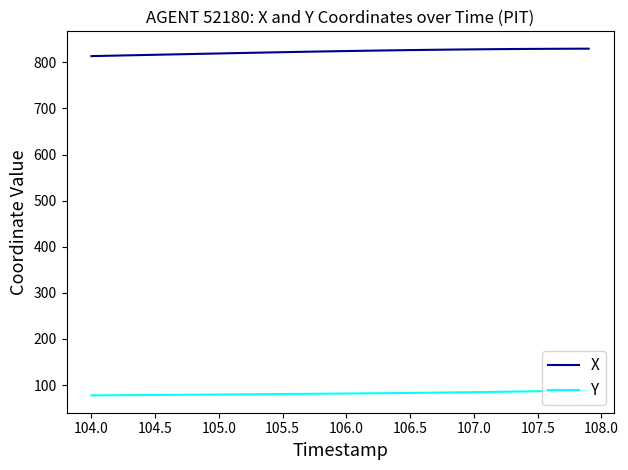

List the series in order of their overall mean, lowest first.

Y, X